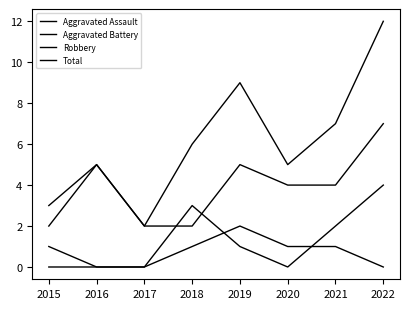

Which category has the highest value in the Aggravated Battery series?

2022